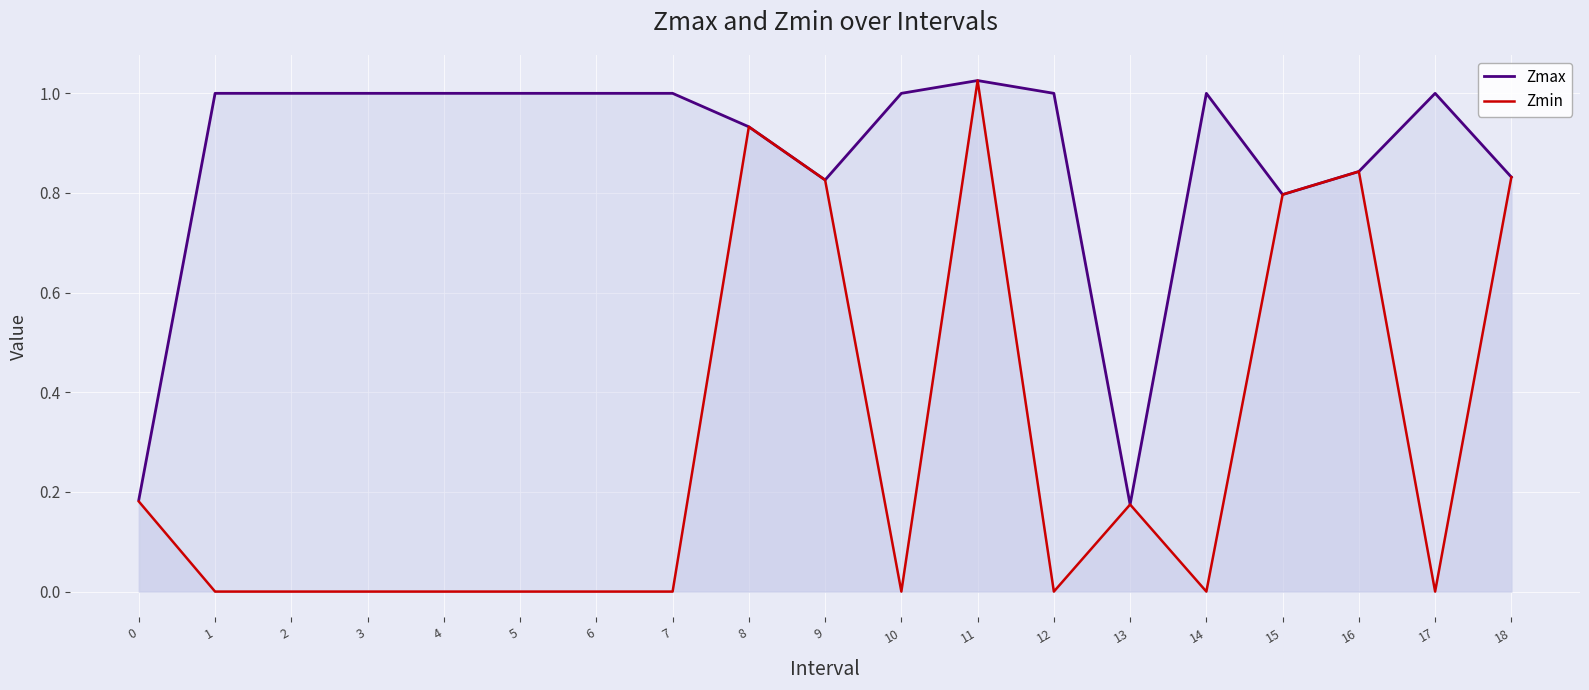

Rank the series by their average value, from lowest to highest.

Zmin, Zmax